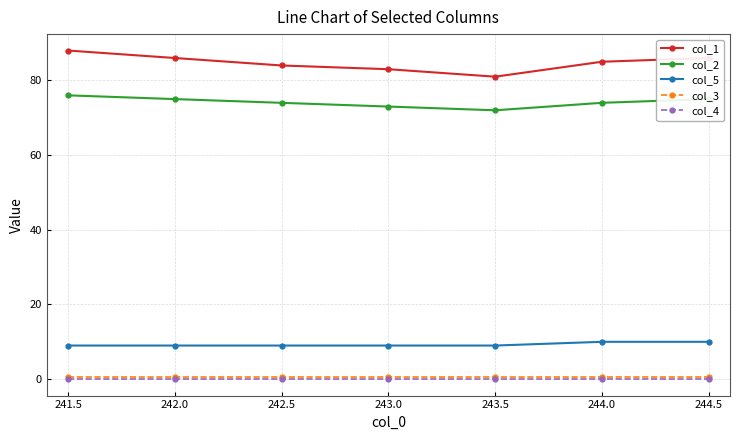

What is the value of the col_3 point at the 1st from the left?

0.5